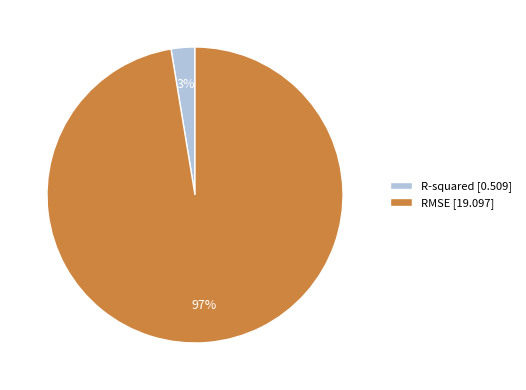

To the nearest percent, what portion does R-squared represent?

3%